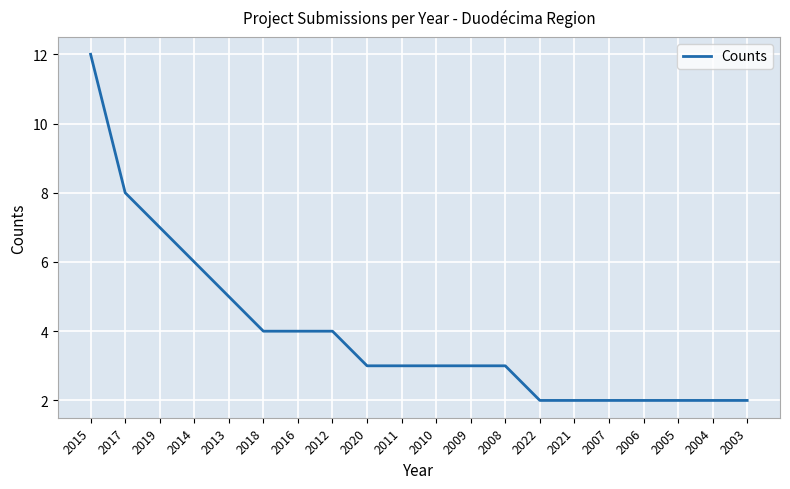

What position from the right is 2008?

8